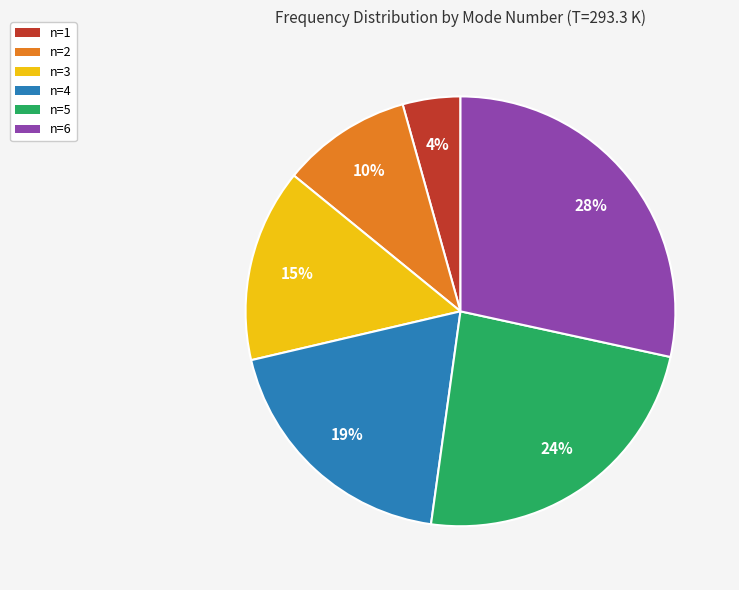

Is n=1 the majority of the pie?

No